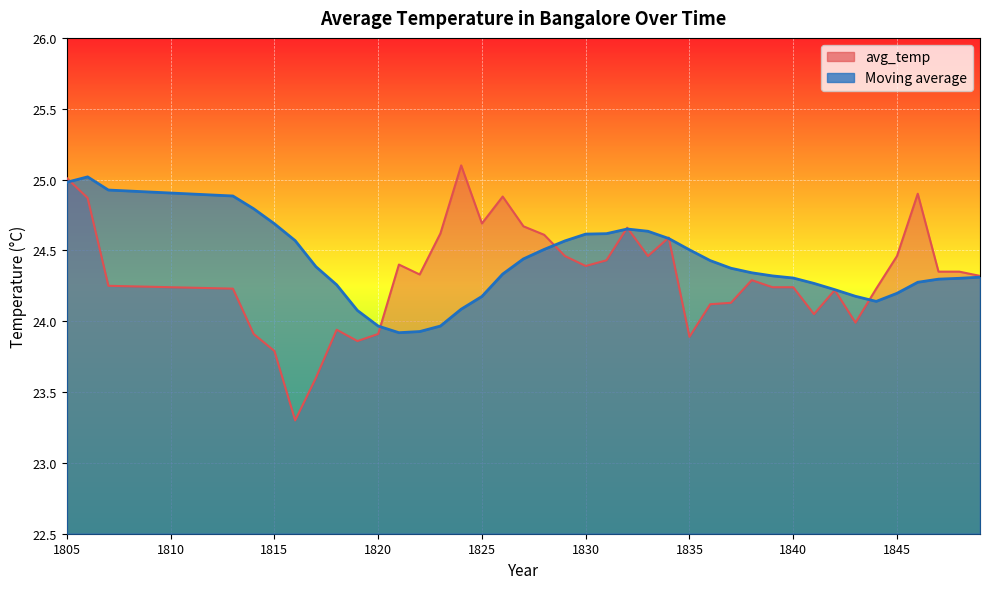

After their last crossing, which series has the higher values: Moving average or avg_temp?

avg_temp